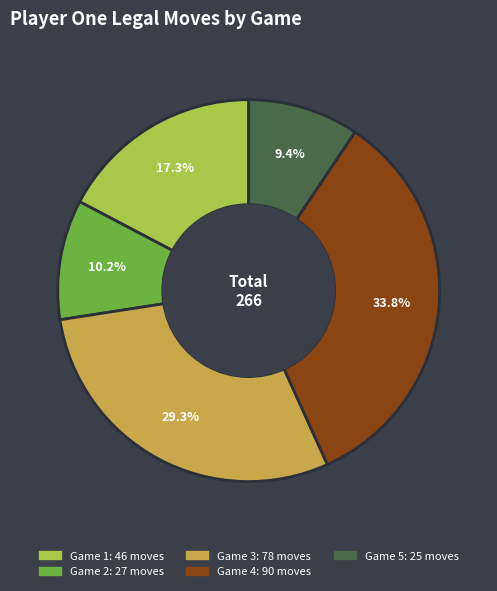

Does any single category account for the majority?

No